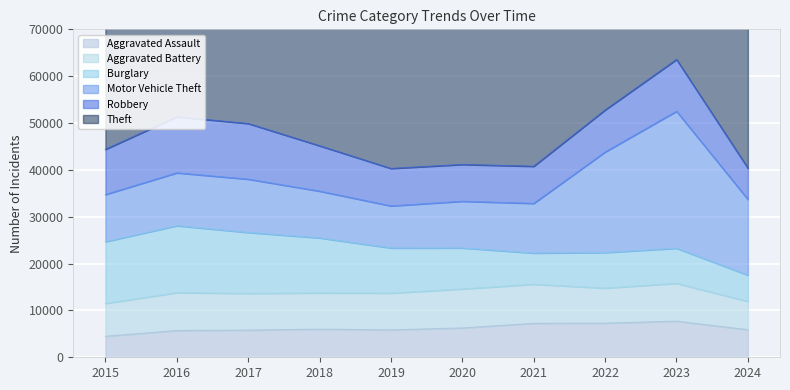

At which category is the sum across all series the highest?

2023